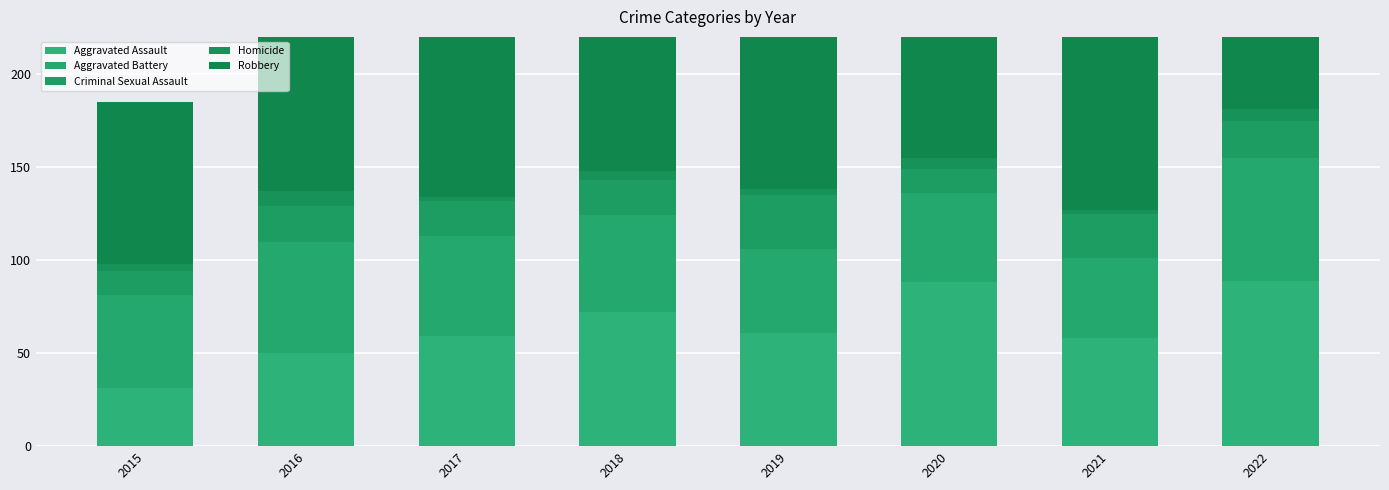

What is the difference between the highest and lowest values at 2019?

86